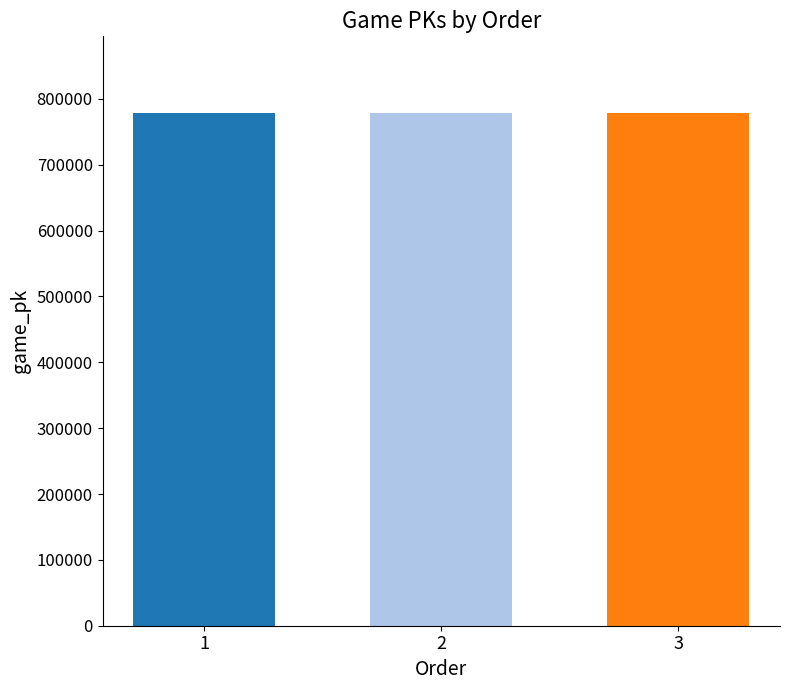

How many values are between 778254 and 778292?

3